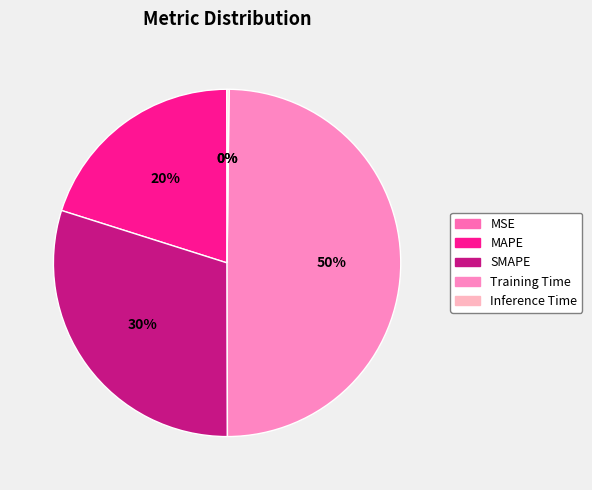

What is the total percentage of SMAPE and Training Time?

79.7%